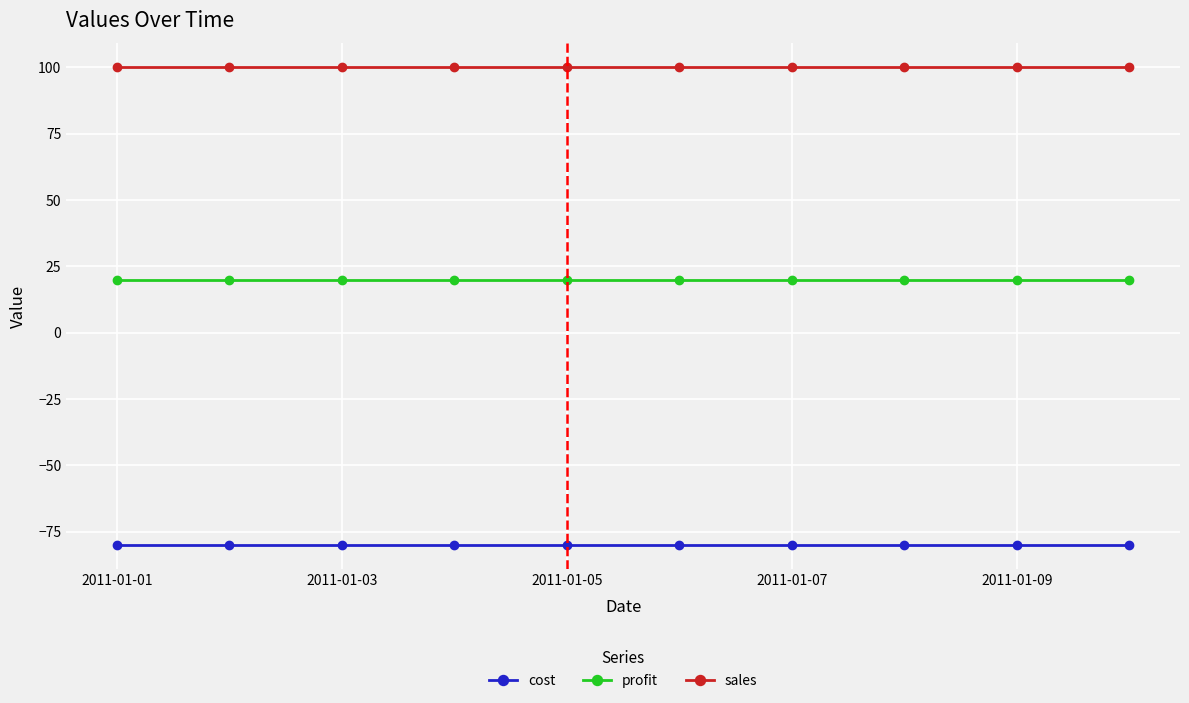

What is the value of the cost point at the 9th from the left?

-80